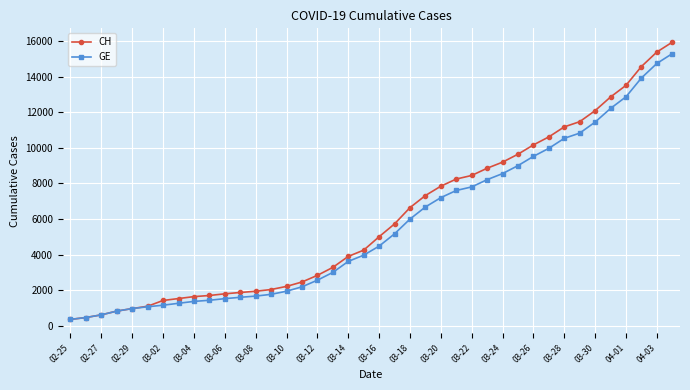

Which series has the widest spread of values?

CH